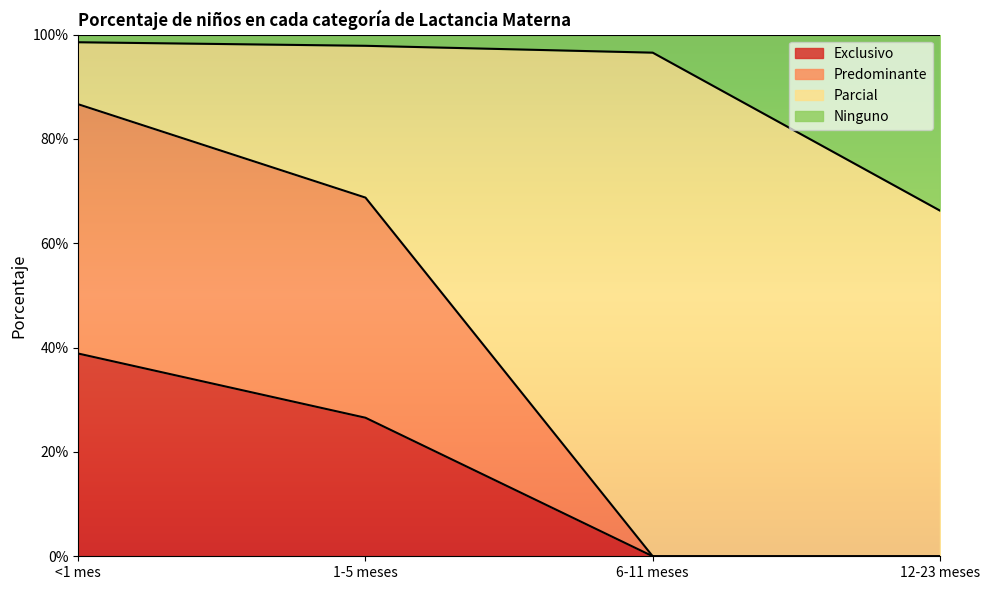

Between <1 mes and 1-5 meses, which is larger?

<1 mes